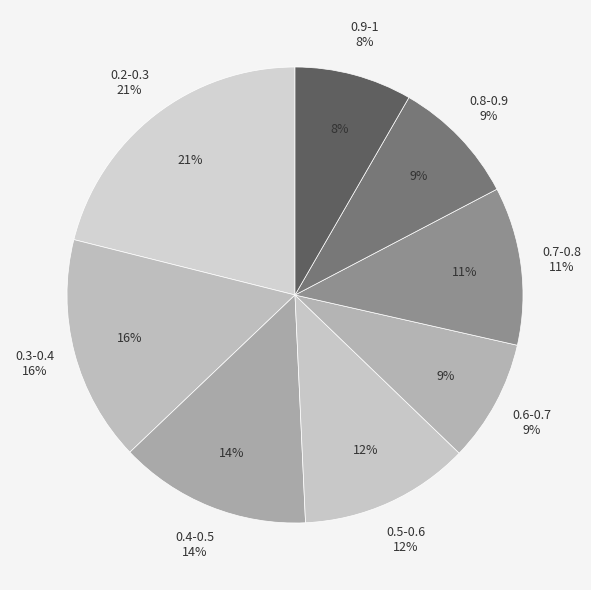

To the nearest percent, what portion does 0.4-0.5 represent?

14%